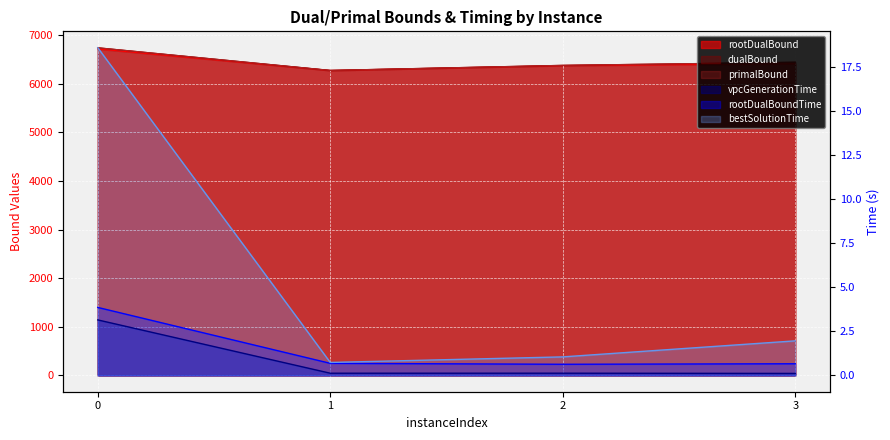

At which label does vpcGenerationTime reach its minimum?

3